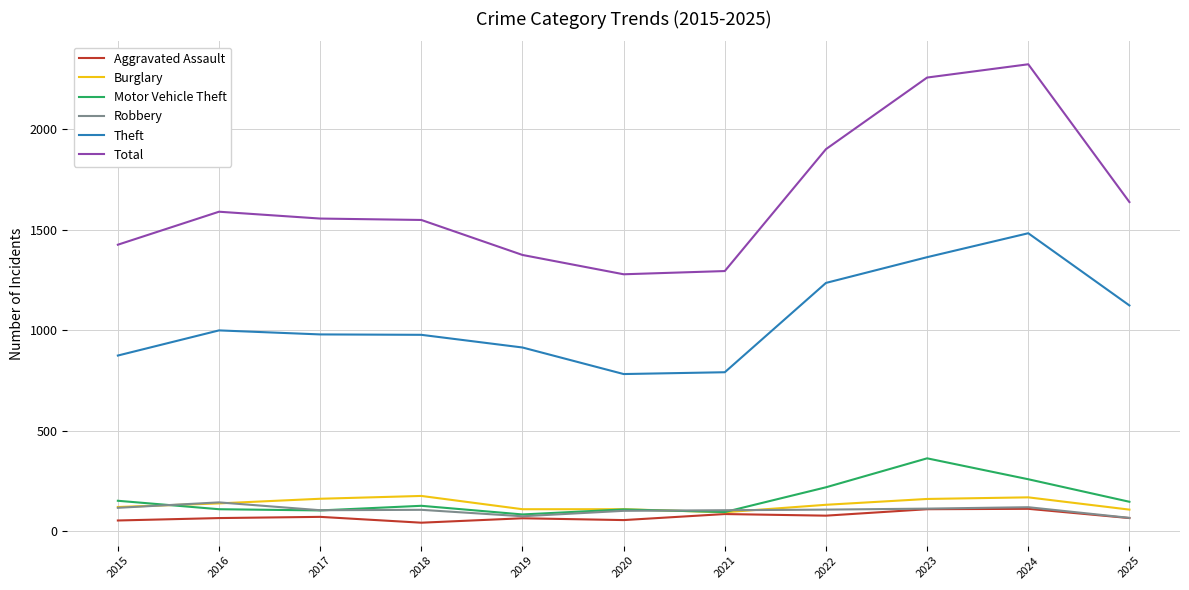

True or false: Aggravated Assault has more than 0 interior local peaks.

True